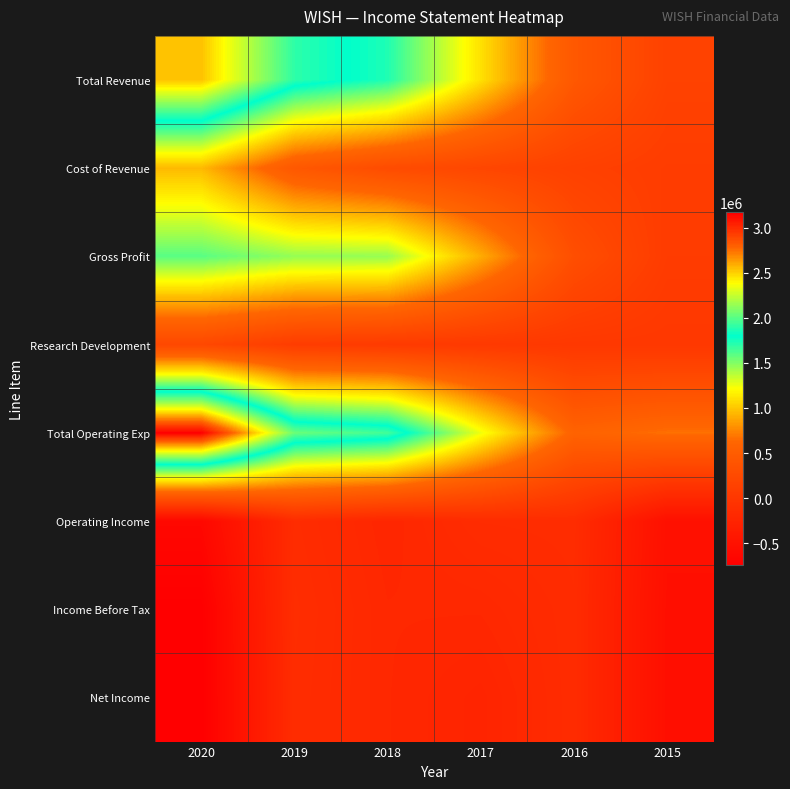

Reading left to right, extract all data points from this chart.

Total Revenue: 2020=2541000	2019=1901000	2018=1728000	2017=1101000	2016=445000	2015=144000
Cost of Revenue: 2020=947000	2019=443000	2018=278000	2017=205000	2016=131000	2015=78000
Gross Profit: 2020=1594000	2019=1458000	2018=1450000	2017=896000	2016=314000	2015=66000
Research Development: 2020=222000	2019=74000	2018=45000	2017=28000	2016=10000	2015=6000
Total Operating Exp: 2020=3172000	2019=2045000	2018=1951000	2017=1248000	2016=586000	2015=666000
Operating Income: 2020=-631000	2019=-144000	2018=-223000	2017=-147000	2016=-141000	2015=-522000
Income Before Tax: 2020=-743000	2019=-128000	2018=-208000	2017=-207000	2016=-151000	2015=-537000
Net Income: 2020=-745000	2019=-136000	2018=-208000	2017=-247000	2016=-151000	2015=-537000